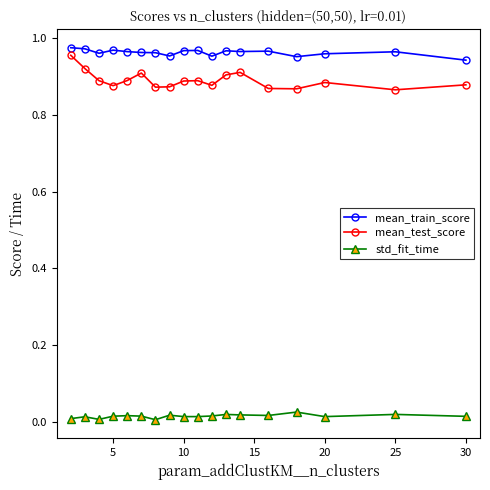

What is the sum of all mean_test_score values?

16.0